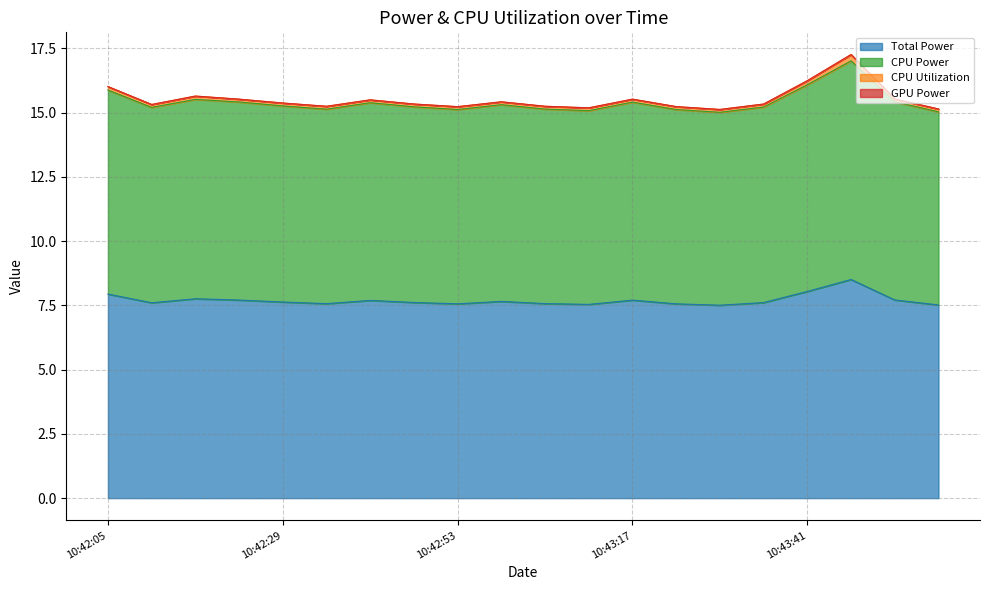

True or false: CPU Power and Total Power intersect in this chart.

False